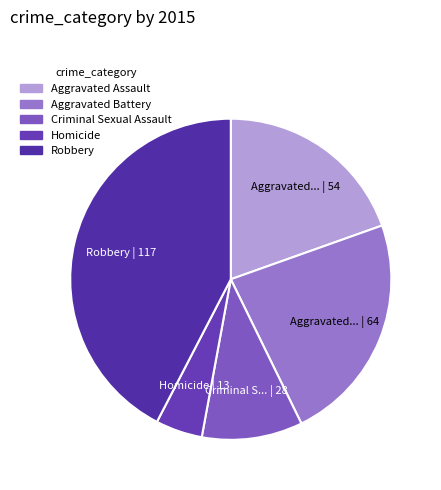

The Criminal Sexual Assault slice represents 10% of the pie. True or false?

True